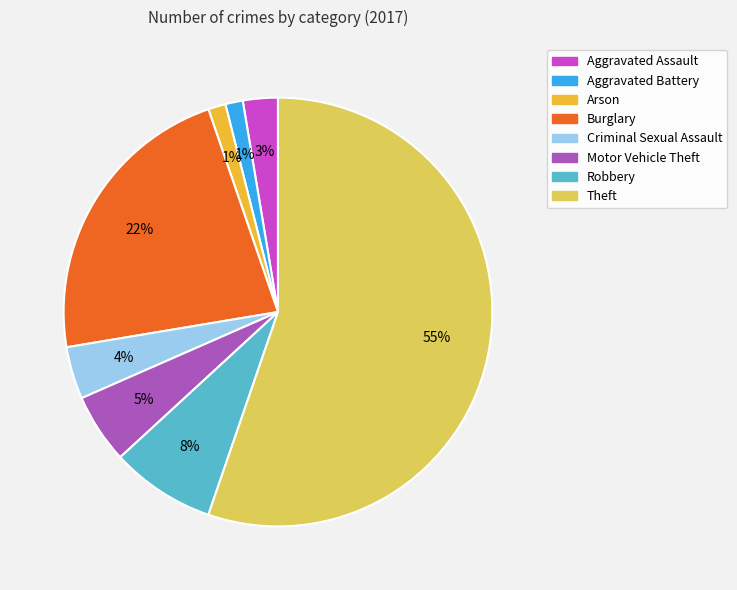

Is the sum of Burglary and Criminal Sexual Assault greater than half?

No